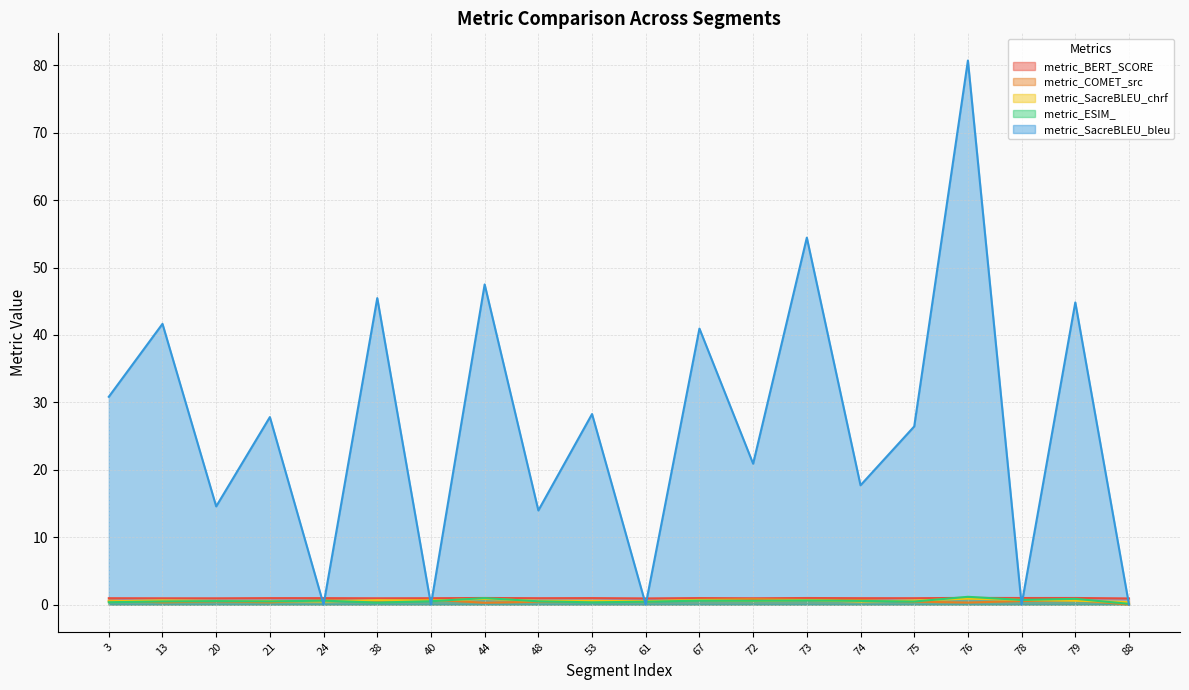

Between 13 and 21, which series saw the biggest shift?

metric_SacreBLEU_bleu